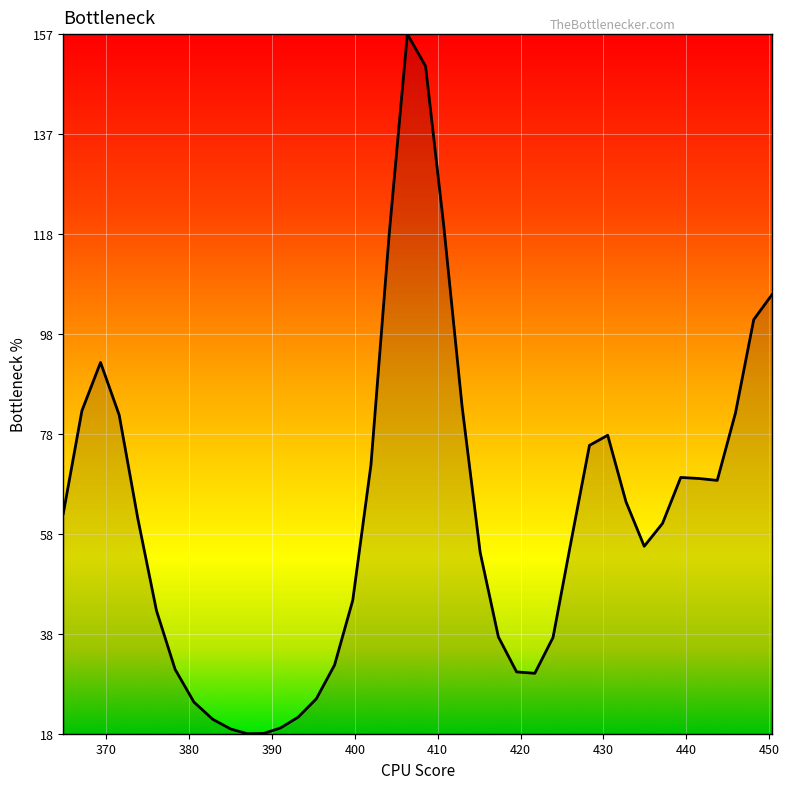

What is the smallest value displayed?

18.5